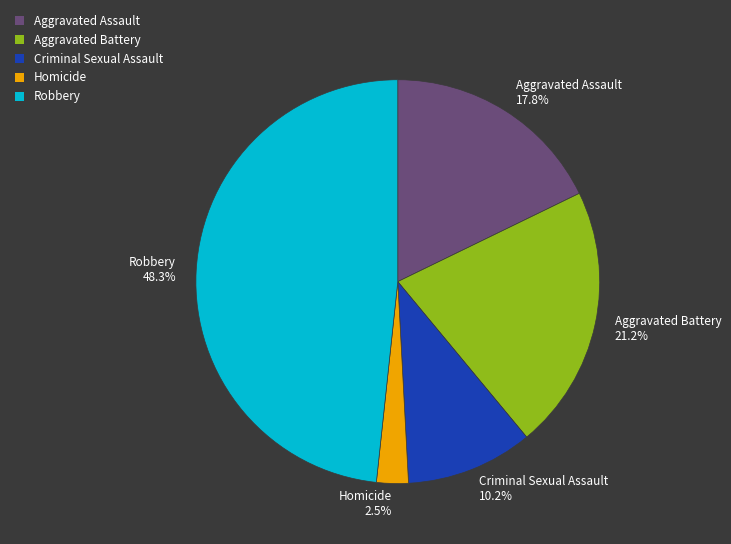

Which slice is the smallest?

Homicide